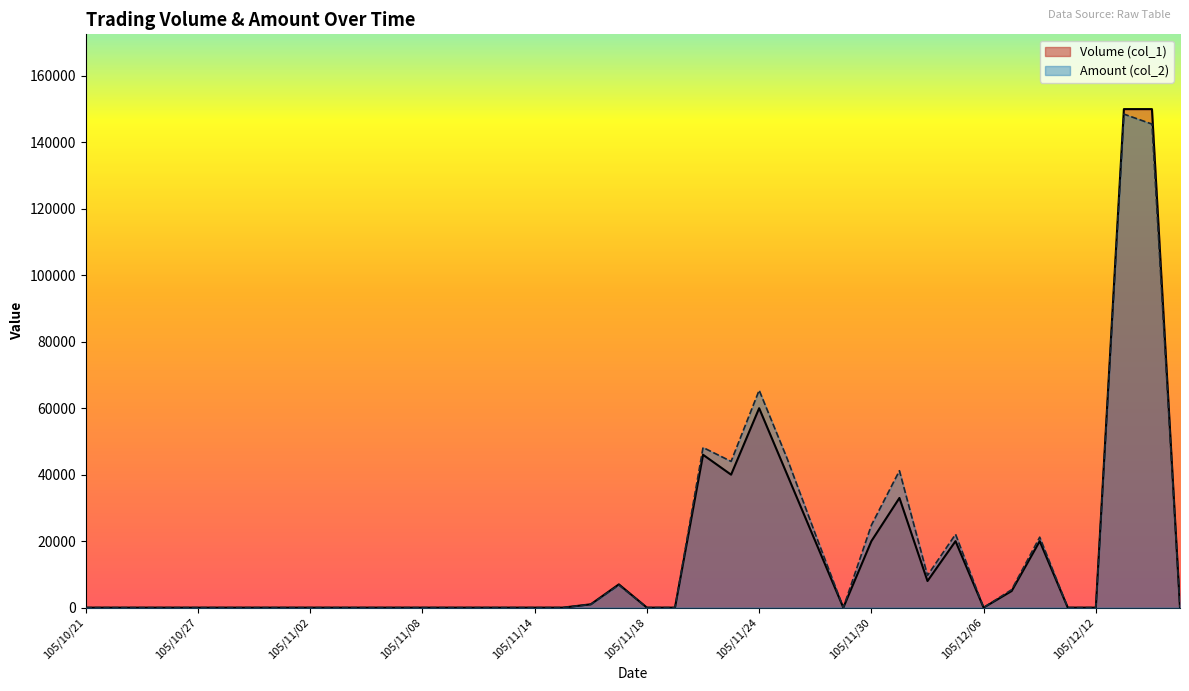

True or false: Amount (col_2) has more than 0 interior local peaks.

True